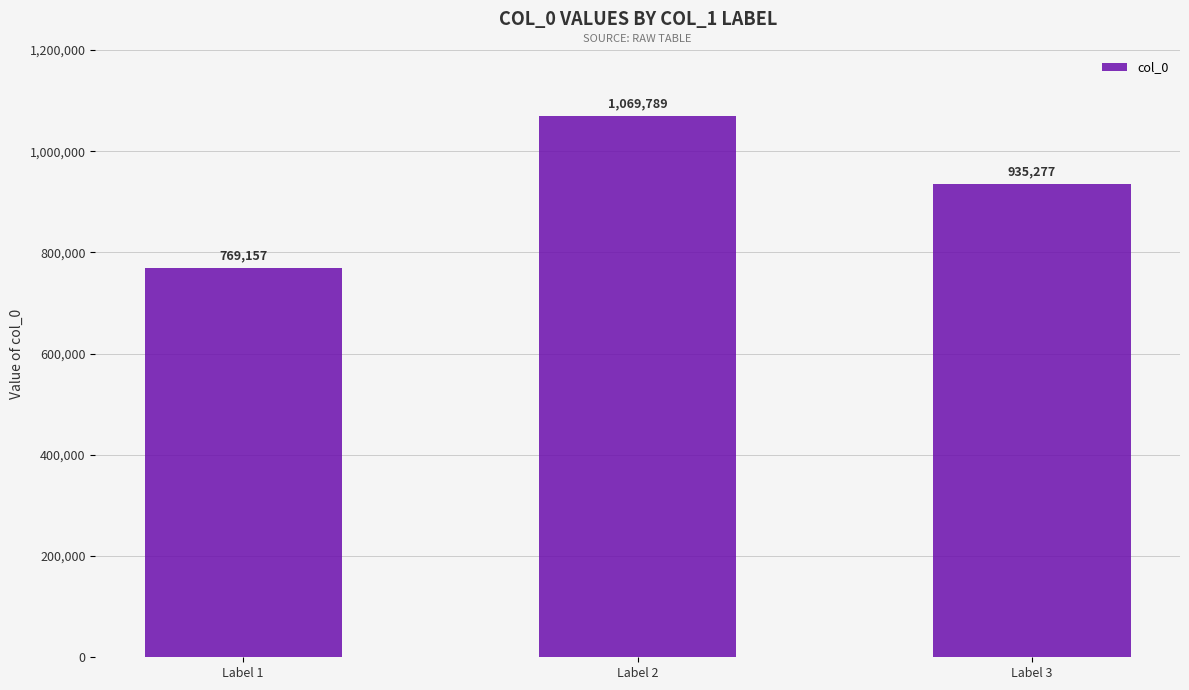

Read the value at Label 3, to the nearest 10.

935280